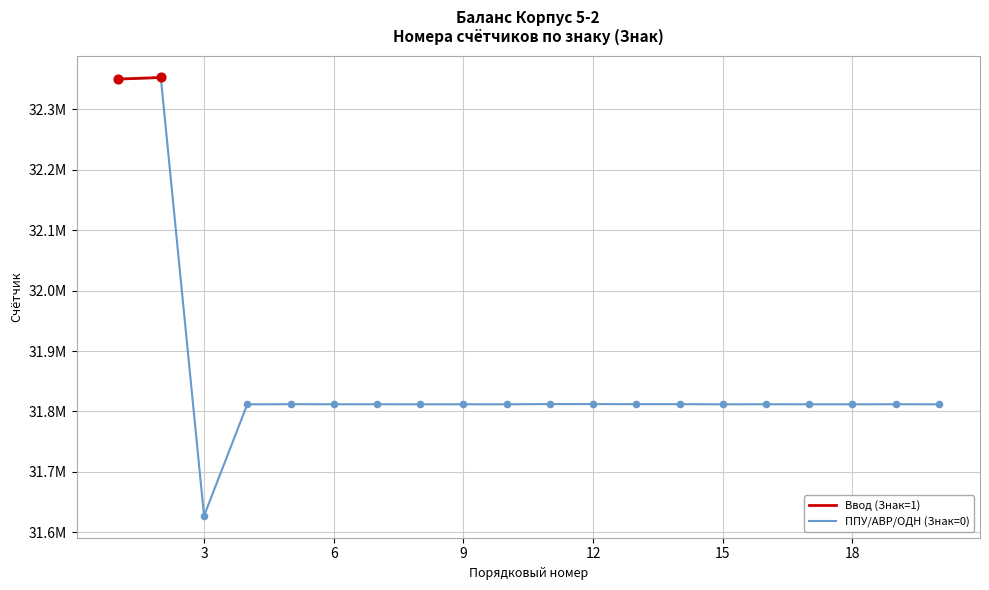

What is the change in value from 15 to 18?

+71